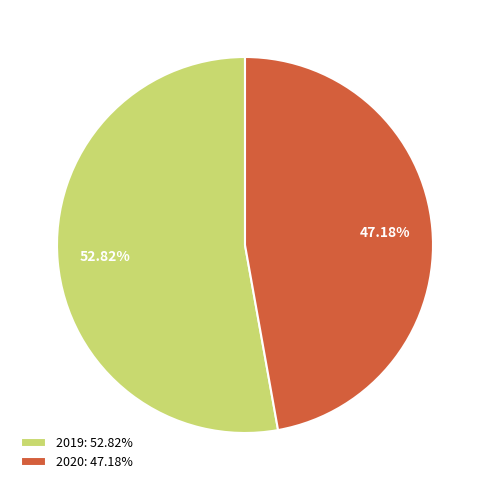

What percentage is NOT represented by 2019?

47.2%